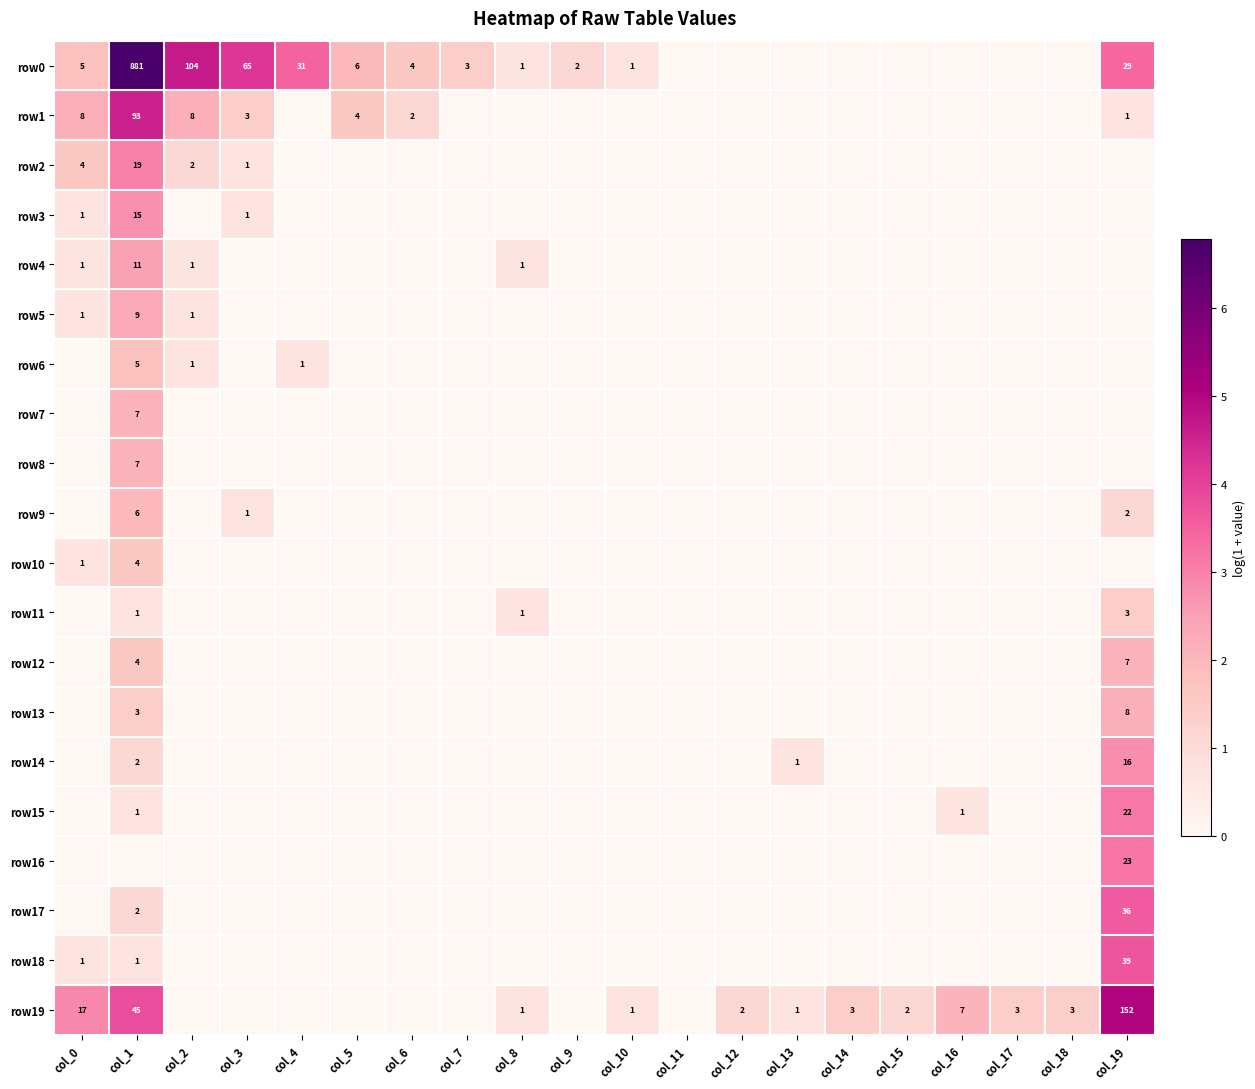

How many values in row8 are above zero?

1